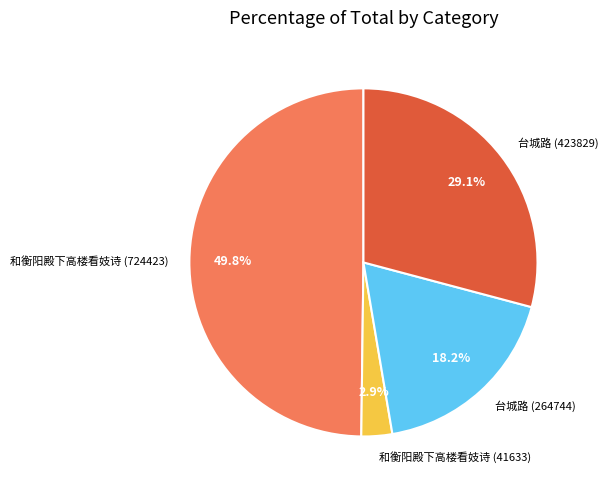

Is it true that 和衡阳殿下高楼看妓诗 (41633) is 3% of the pie?

True